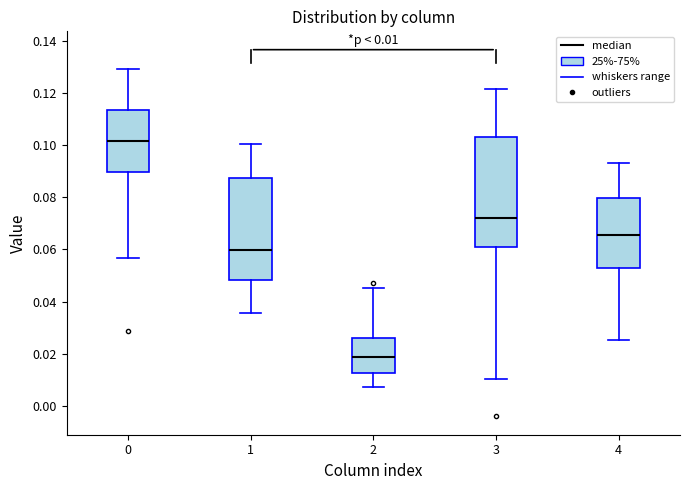

Which box's median line is the lowest?

2